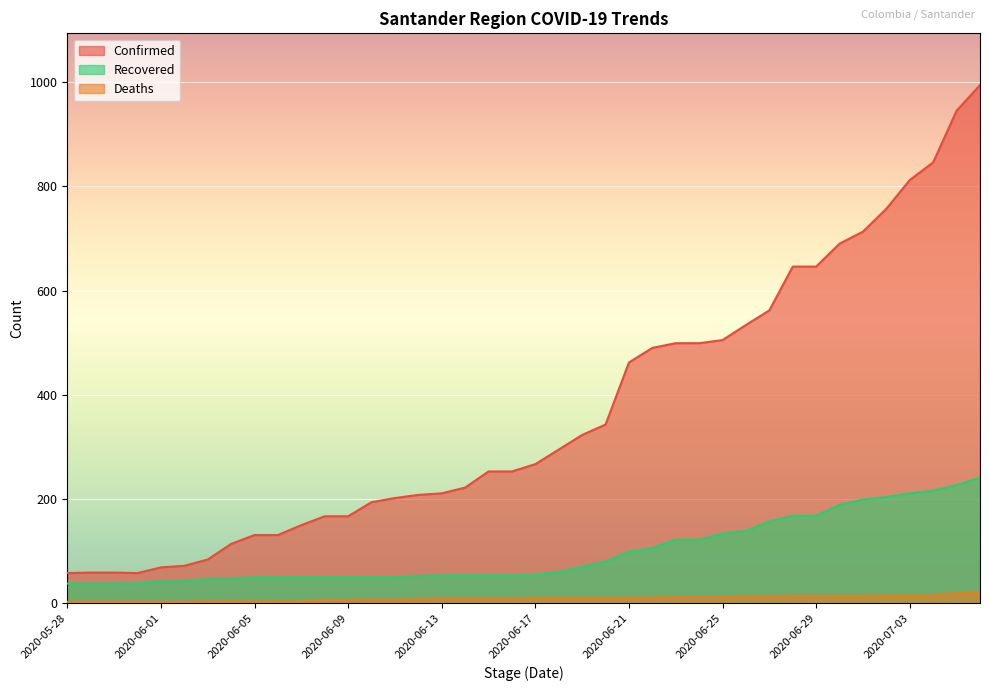

How many lines are shown in the chart?

3